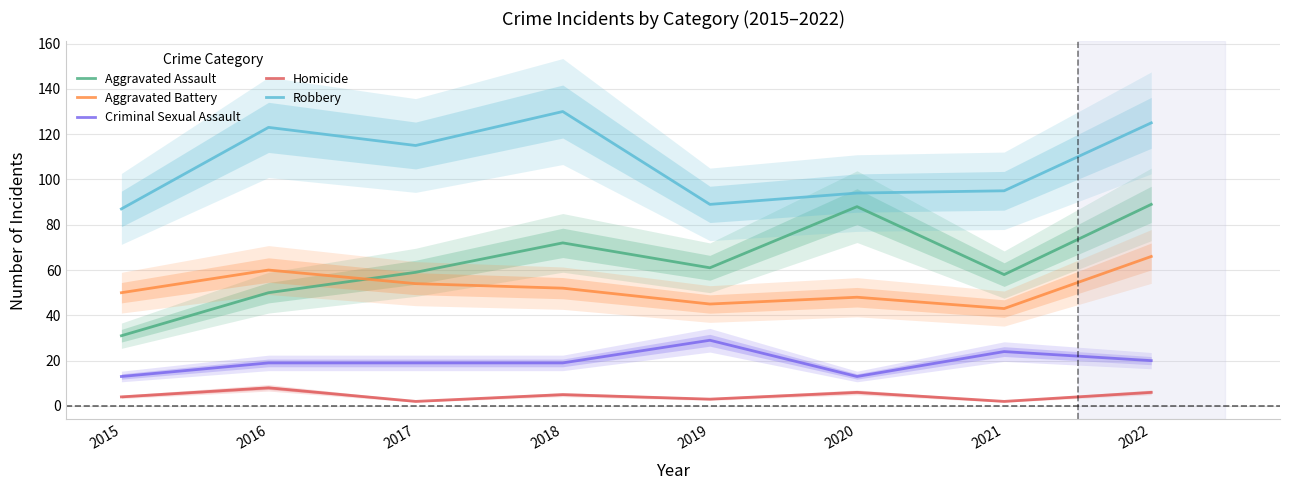

At which category is the sum across all series the highest?

2022